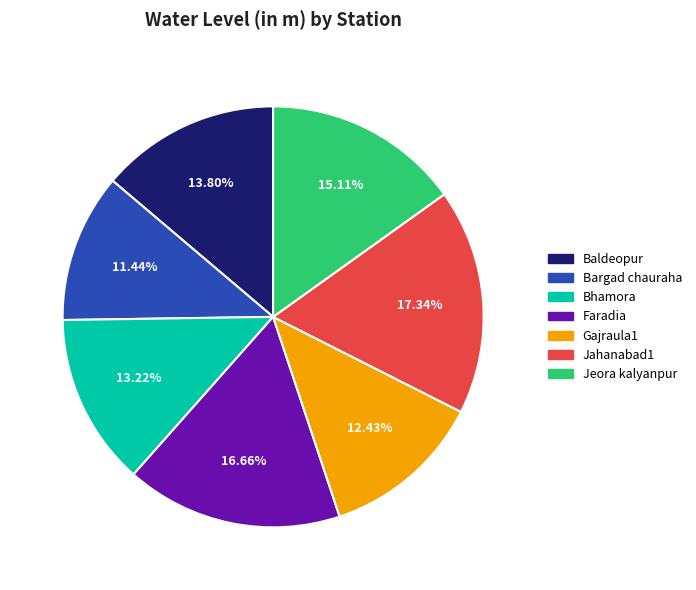

The Baldeopur slice represents 20% of the pie. True or false?

False